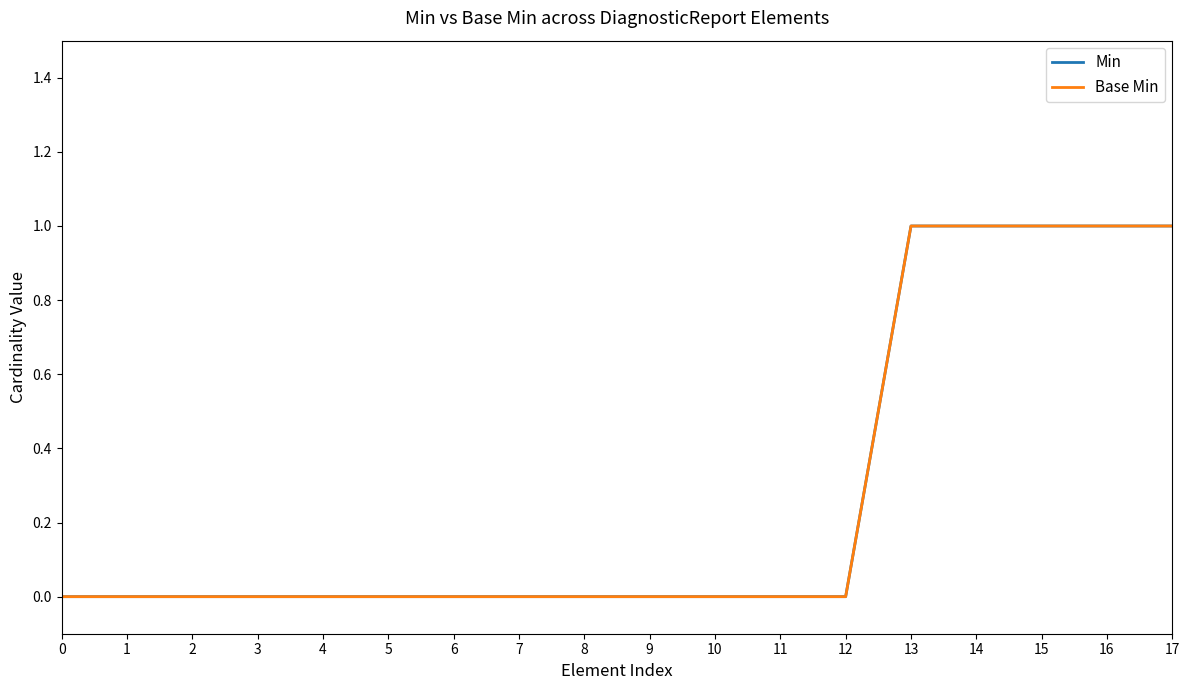

Does the chart display data point markers on the line(s)?

No